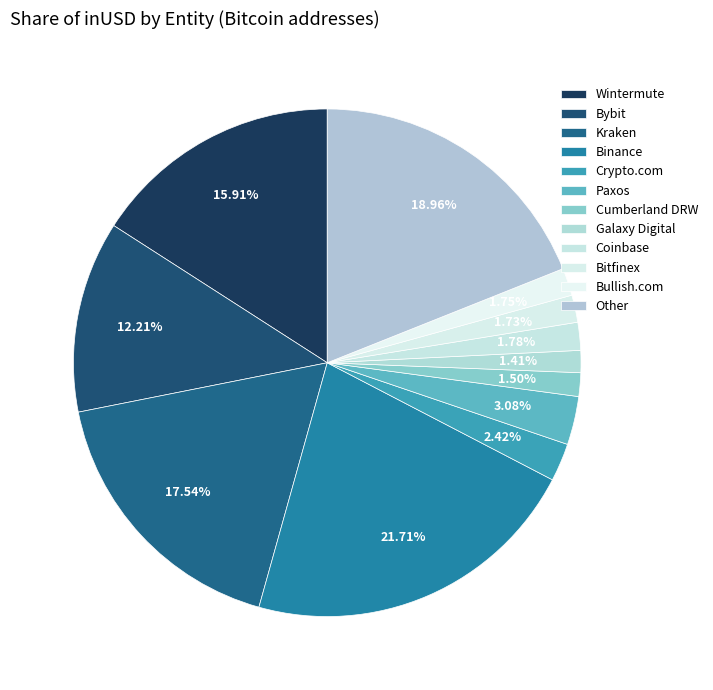

Combined, what portion of the pie is Crypto.com and Wintermute?

18.3%